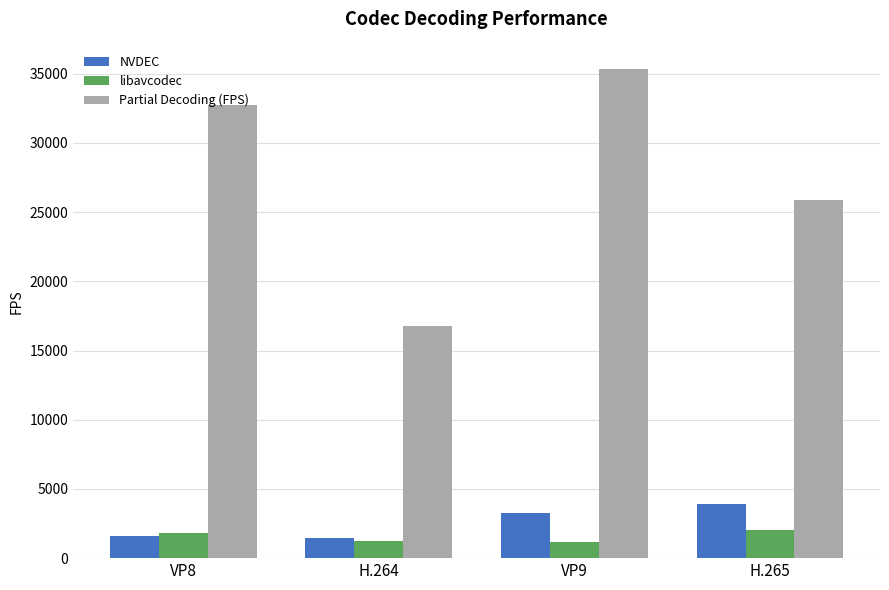

Count the number of categories in the chart.

4